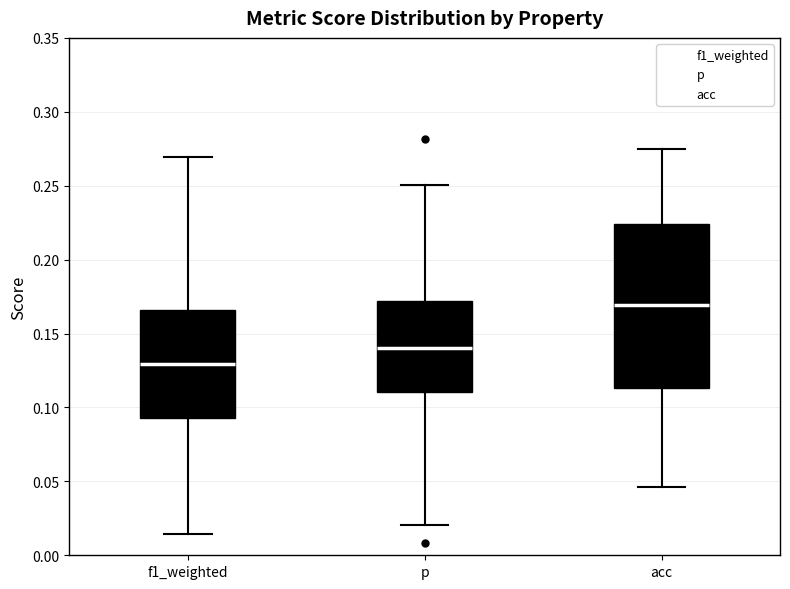

Where is the upper edge of the box for f1_weighted on the y-axis? The values are not printed on the chart, so give them approximately, as read against the axis.

0.165